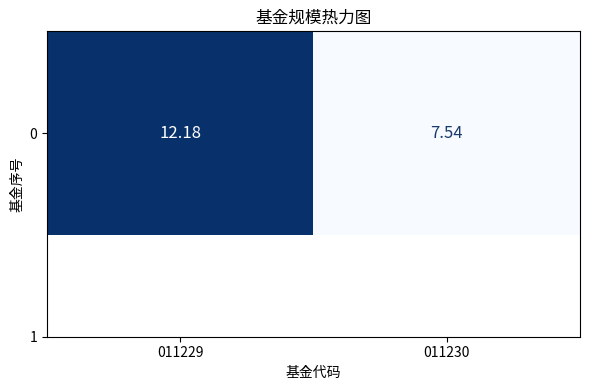

What is the difference between the values at 011230 and 011229?

4.6